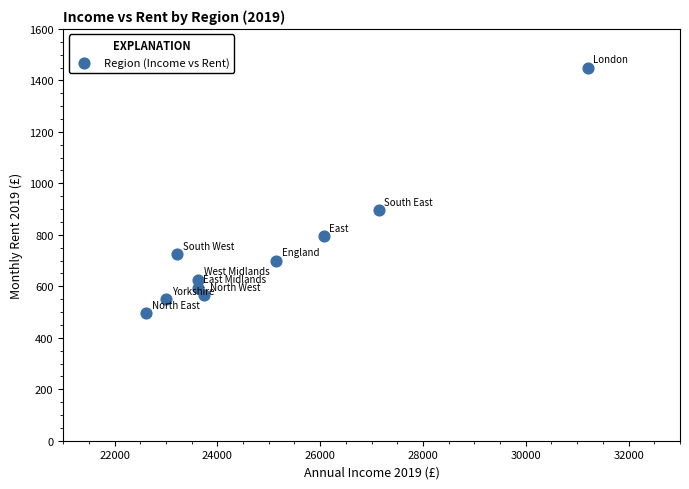

What is the average X value?

24939